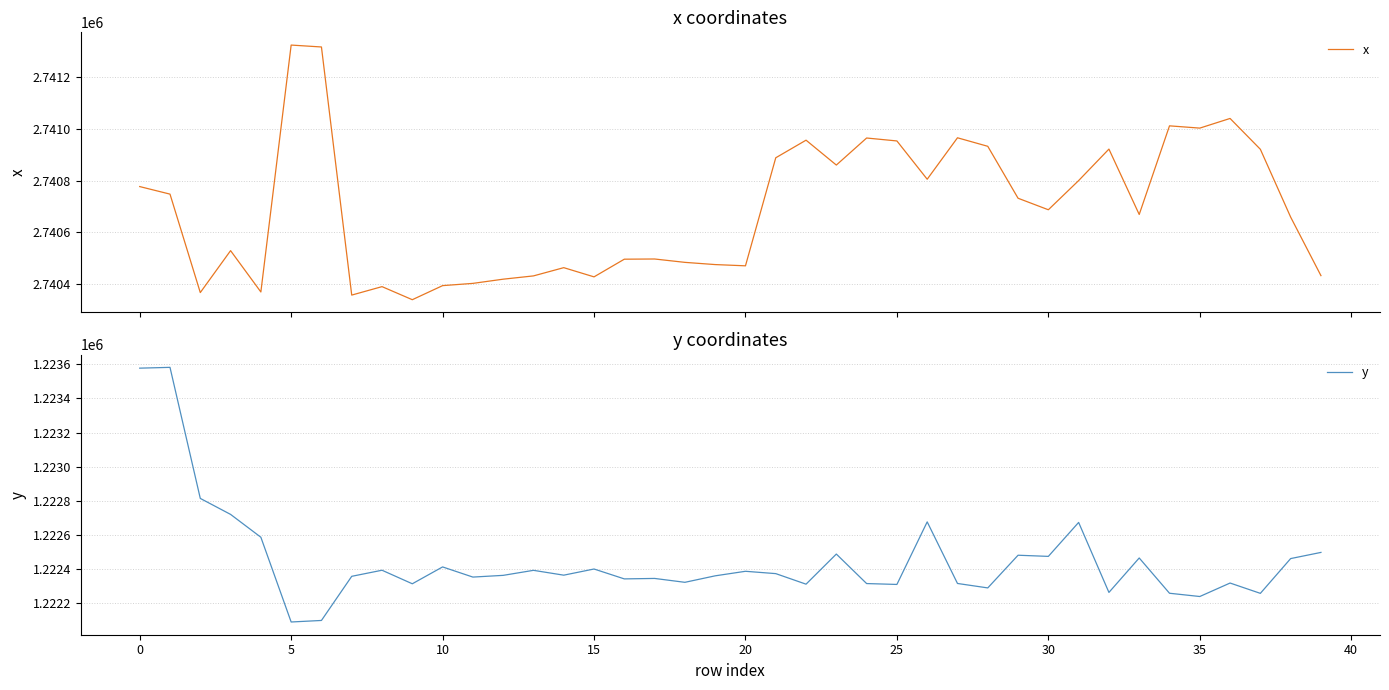

Is the value of x at 39 greater than the value of y at 16?

Yes